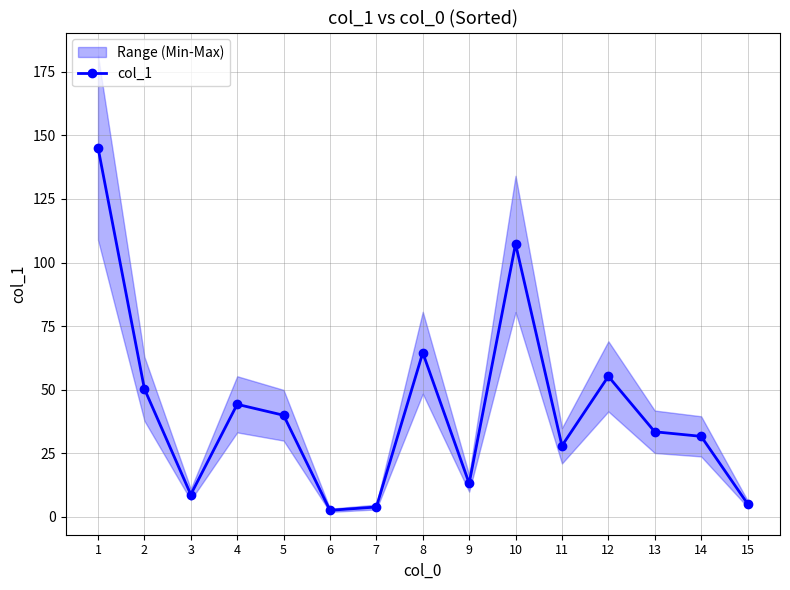

At which label is the value closest to 73?

8